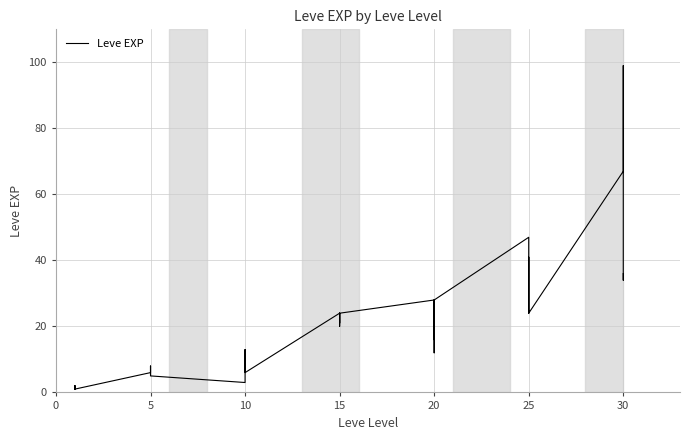

True or false: the data shows 112 at 30.

False